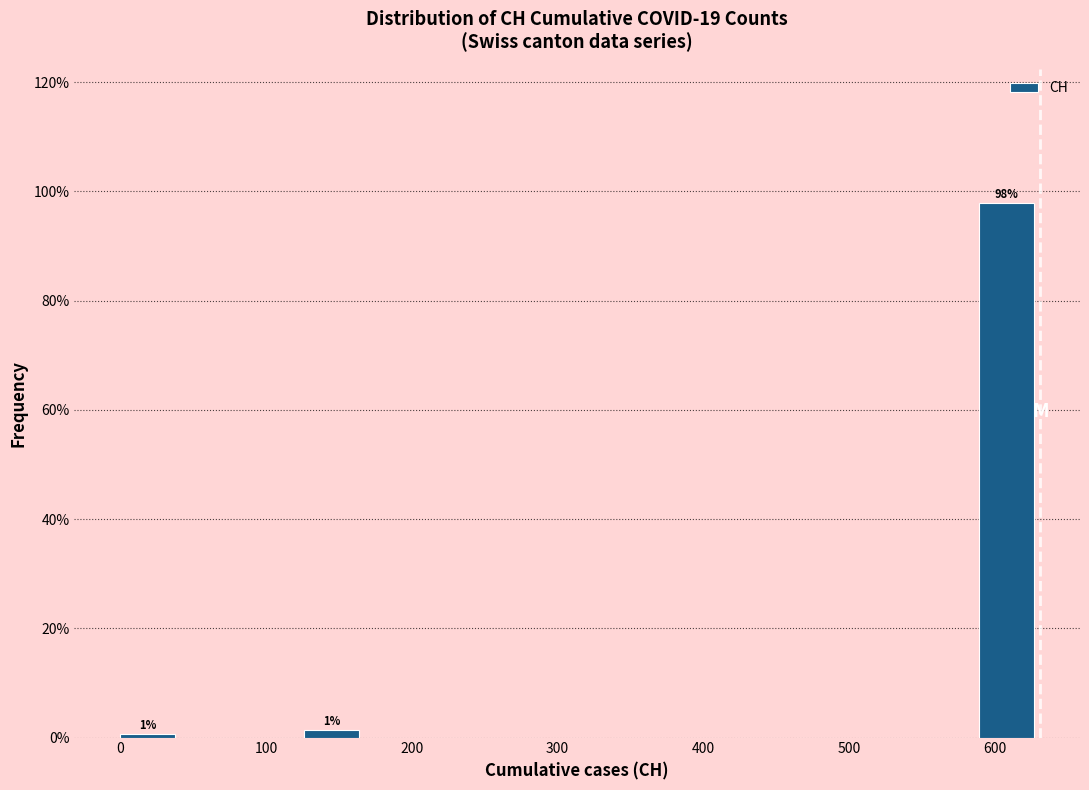

Over which range of the x-axis is the bar tallest?

590 to 630